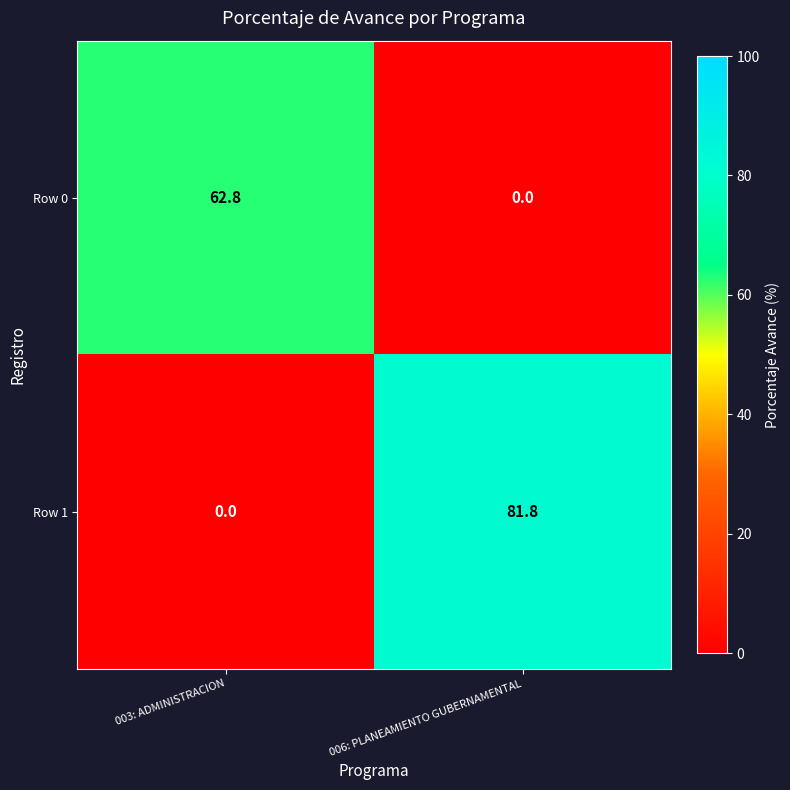

Reading left to right, transcribe all the data shown in this chart.

Row 0: 62.8	0.0
Row 1: 0.0	81.8